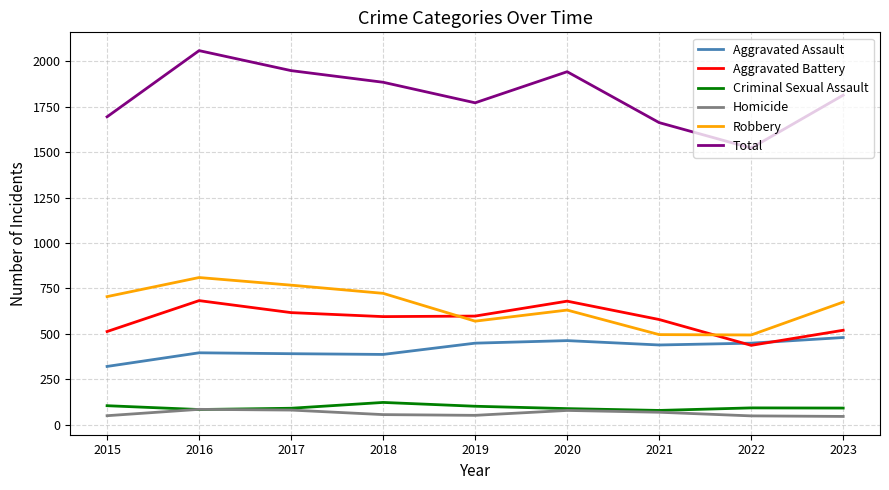

What is the greatest value displayed?

2058